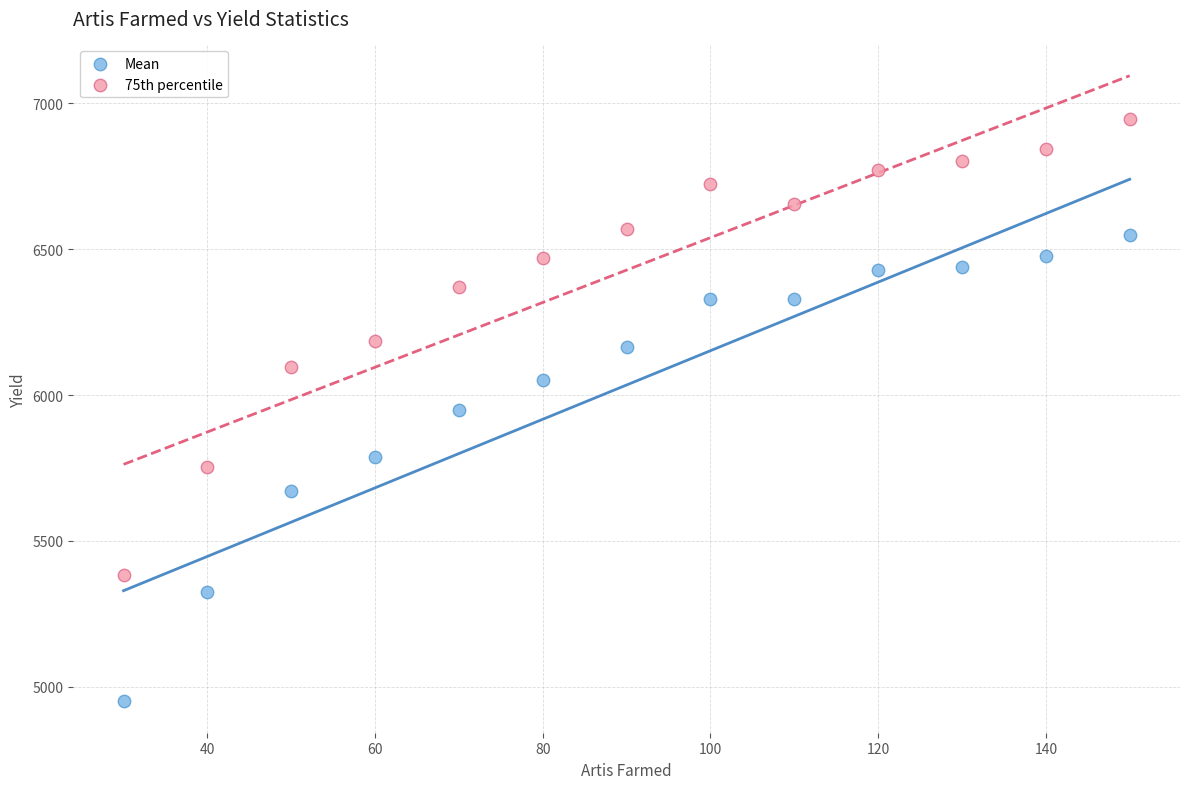

Which series contains the lowest Y value?

Mean